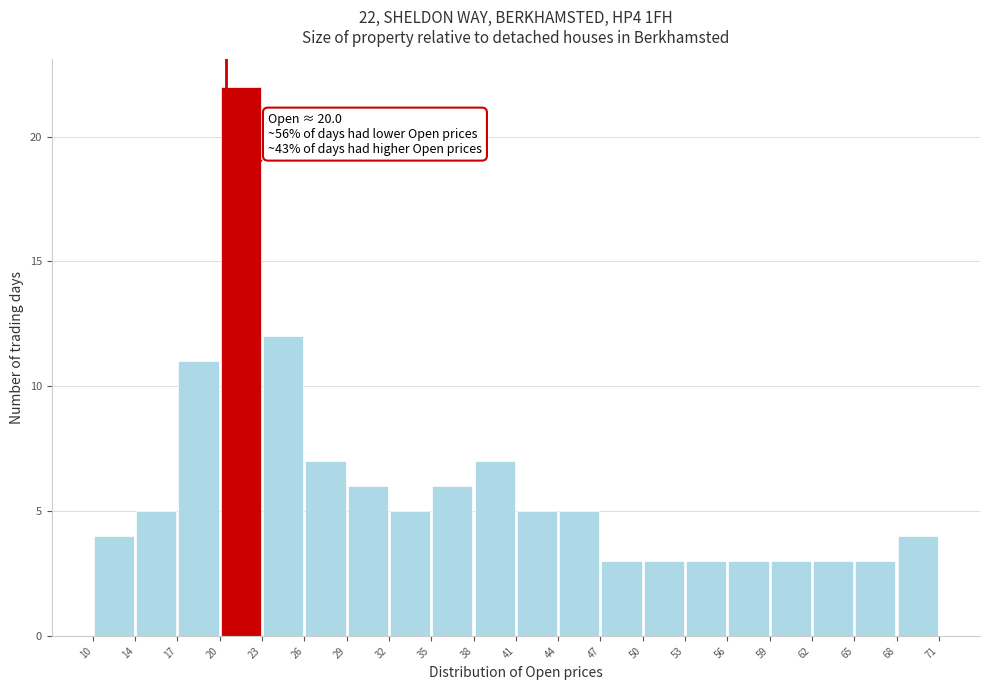

Which range on the x-axis has the tallest bar?

20 to 23